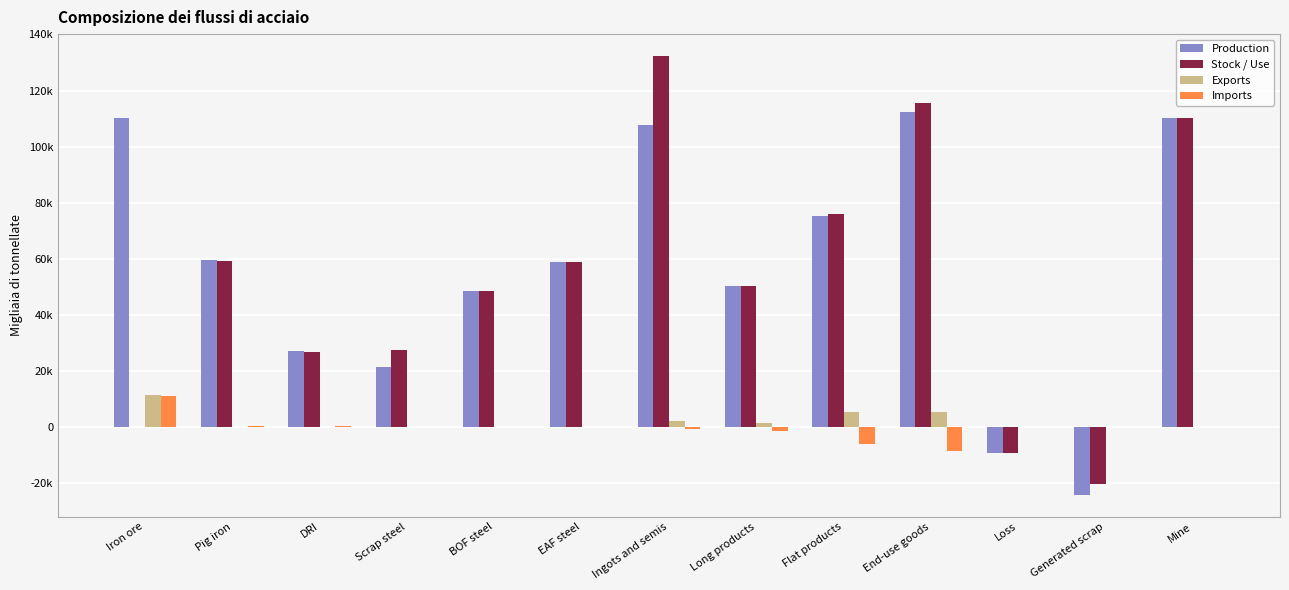

What are all the series names shown in the legend?

Production, Stock / Use, Exports, Imports